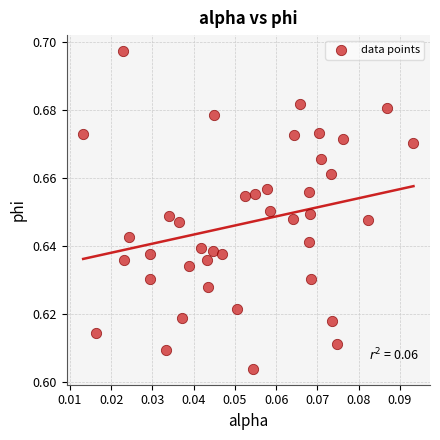

How many points are shown in the scatter plot?

40